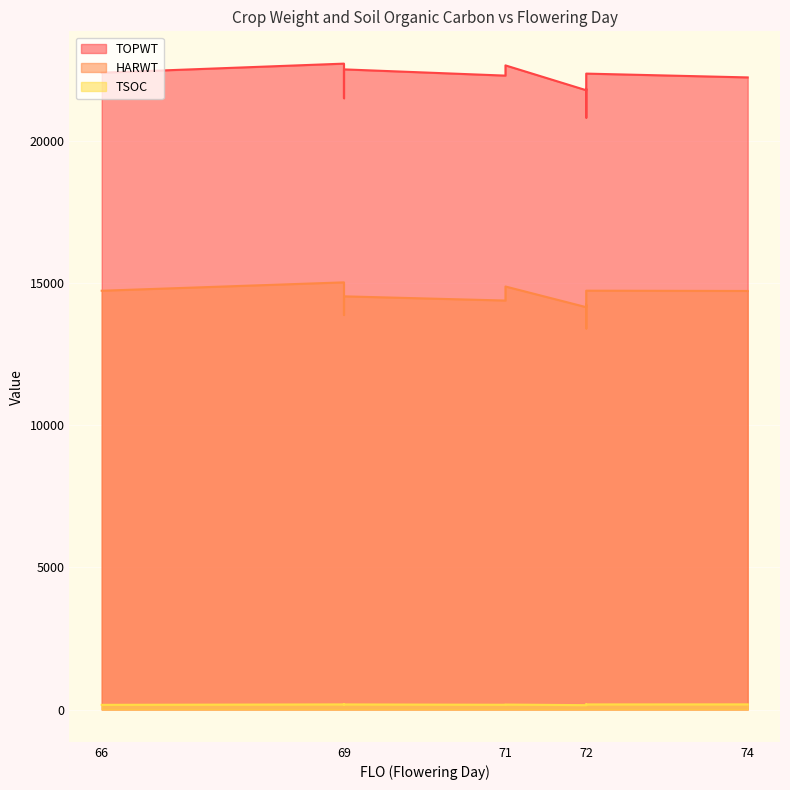

Reading right to left, transcribe all the data shown in this chart.

TOPWT: 22242	22376	20829	21841	21791	22665	22305	22525	21510	22283	22727	22407
HARWT: 14728	14738	13411	14244	14158	14885	14391	14539	13883	14709	15031	14736
TSOC: 182	180	167	179	154	175	168	180	176	173	181	165